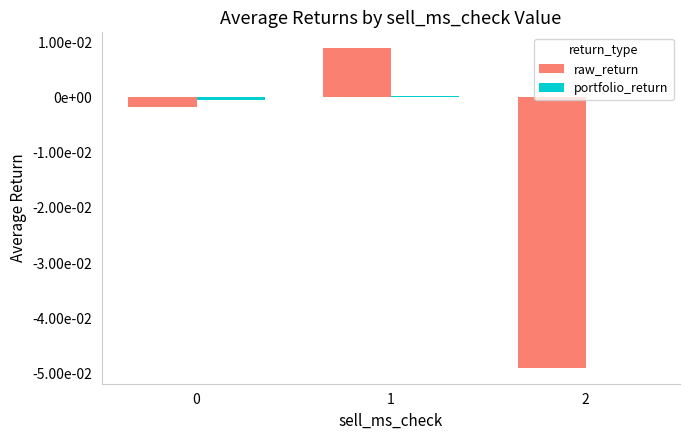

List the series in order of their peak value, highest first.

raw_return, portfolio_return